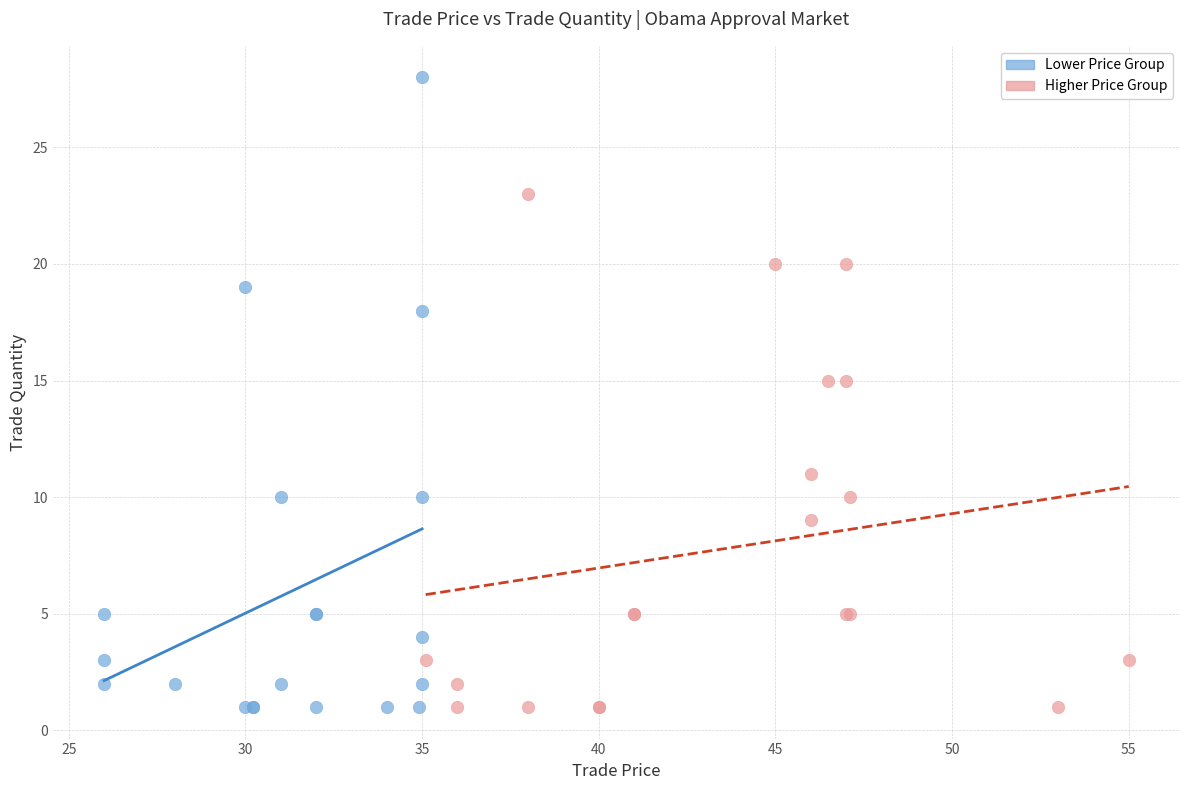

What are all the series names shown in the legend?

Lower Price Group, Higher Price Group